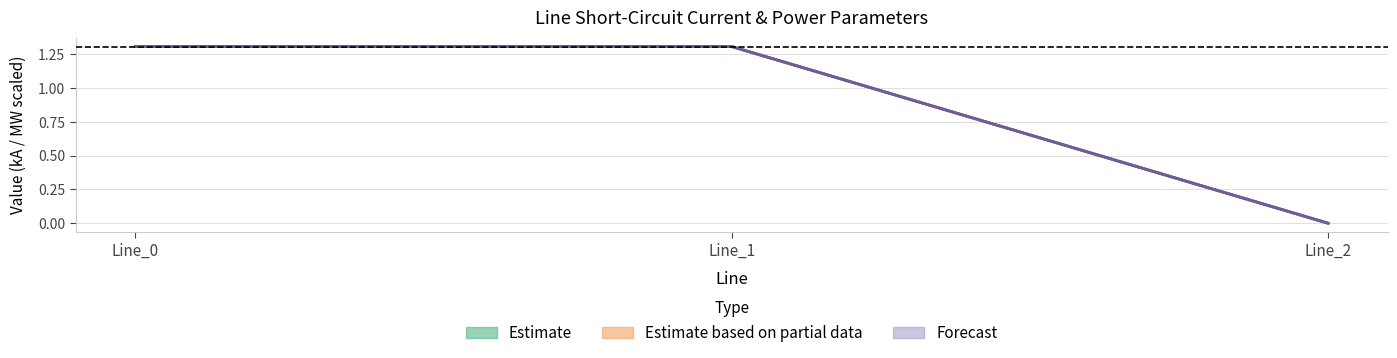

Reading left to right, transcribe all the data shown in this chart.

Estimate: 1.3	1.3	0.0
Estimate based on partial data: 1.3	1.3	0.0
Forecast: 1.3	1.3	0.0